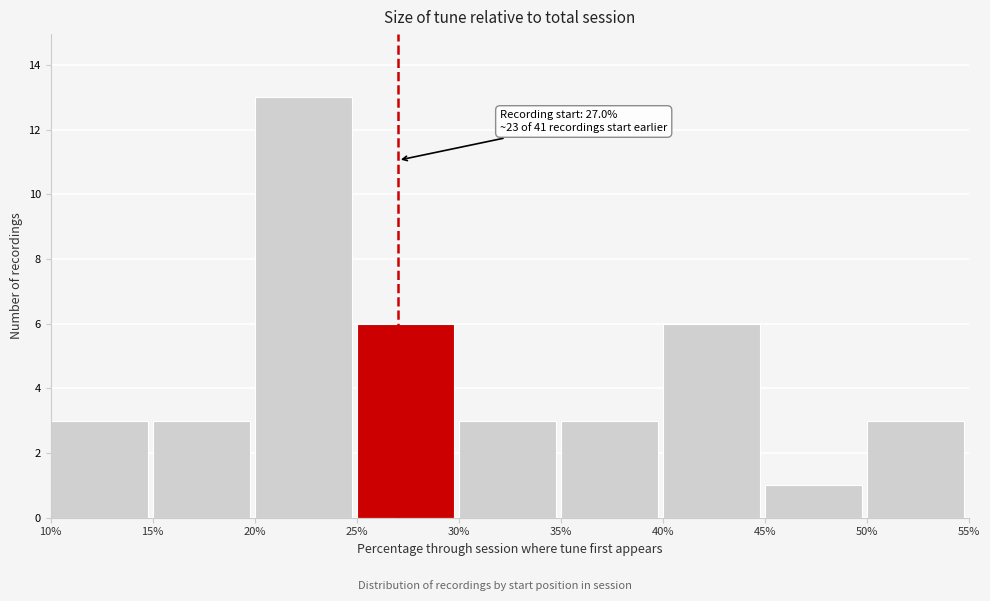

Over which range of the x-axis is the bar tallest?

20% to 25%